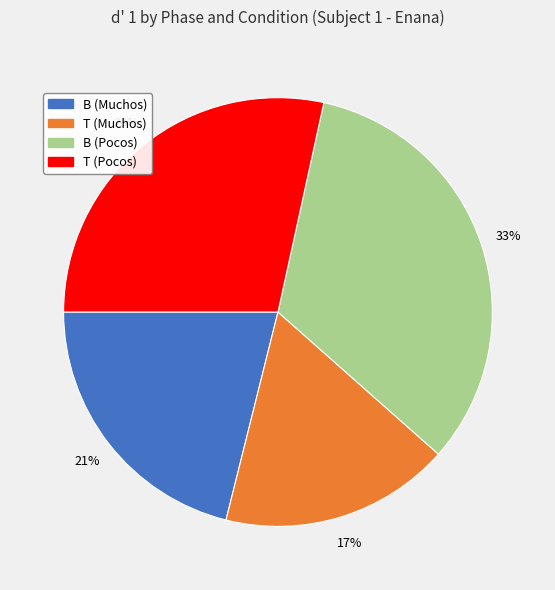

What percentage is the B (Muchos) slice, to the nearest percent?

21%